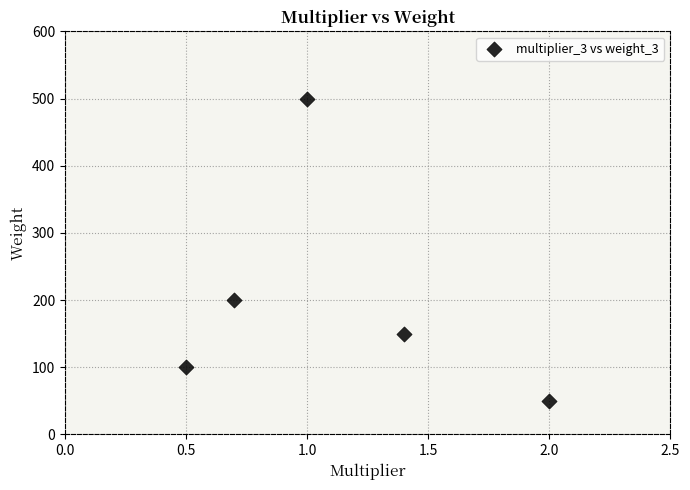

What is the average Y value?

200